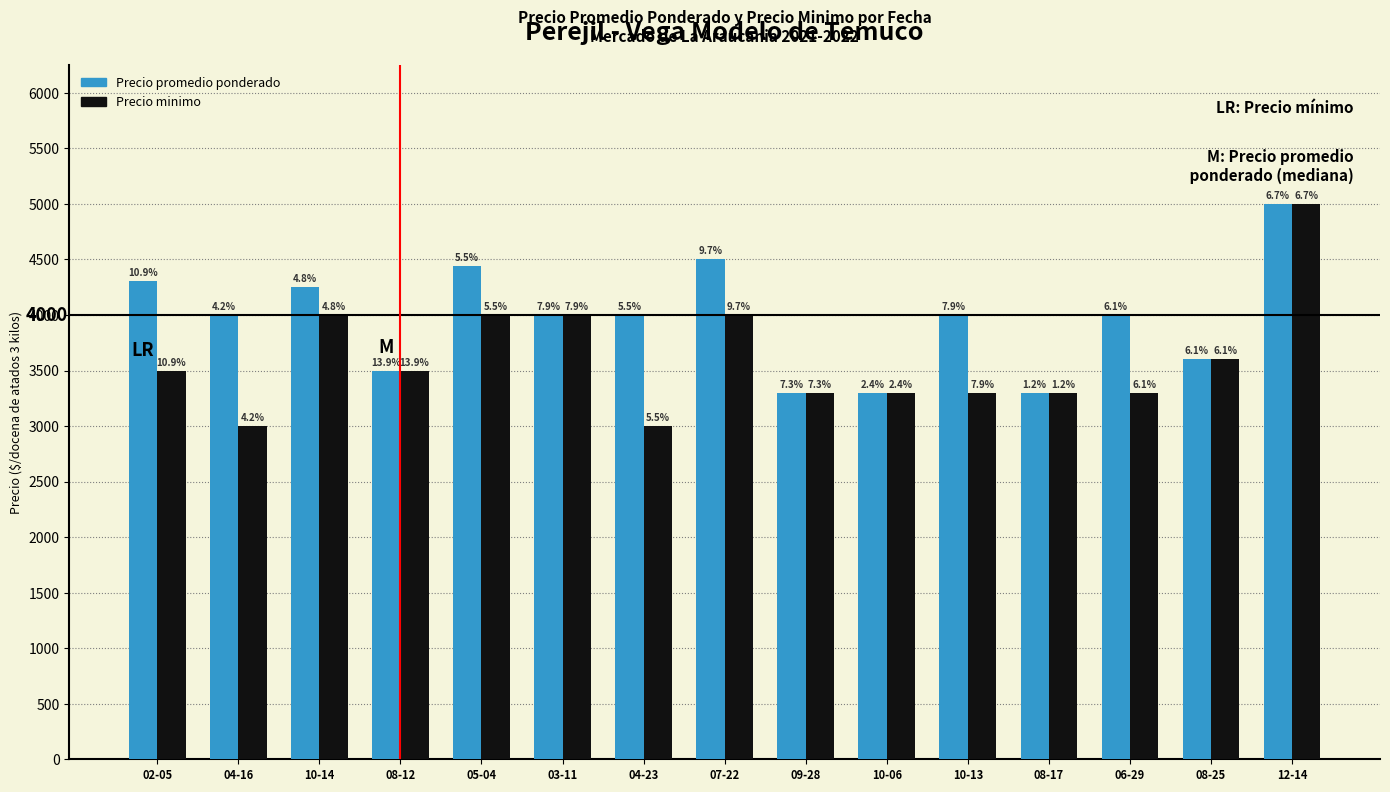

Count the Precio minimo values in the range 3300 to 4000.

12